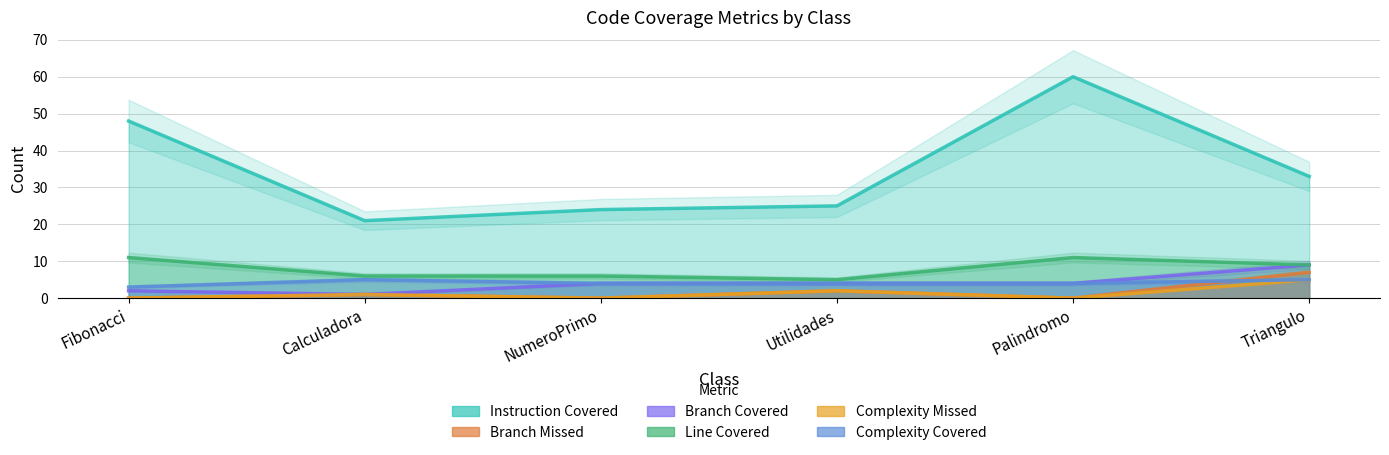

Reading left to right, extract all data points from this chart.

INSTRUCTION_COVERED: 48	21	24	25	60	33
BRANCH_MISSED: 0	1	0	2	0	7
BRANCH_COVERED: 2	1	4	4	4	9
LINE_COVERED: 11	6	6	5	11	9
COMPLEXITY_MISSED: 0	1	0	2	0	5
COMPLEXITY_COVERED: 3	5	4	4	4	5